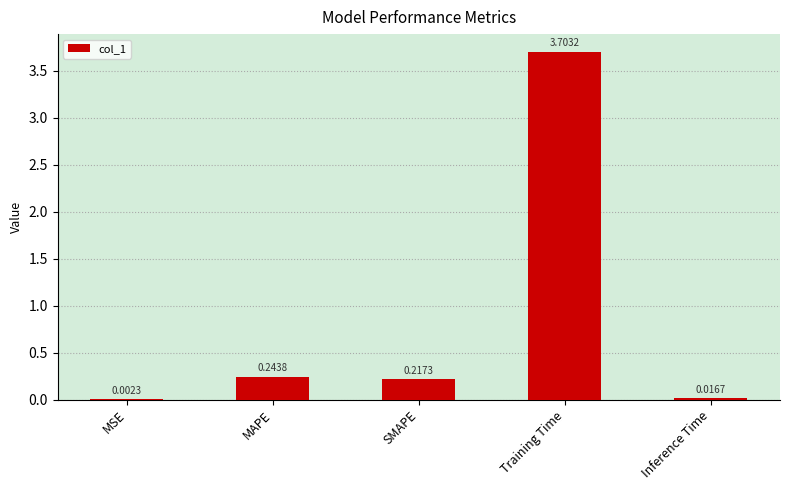

At which category does the chart reach its peak across all series?

Training Time